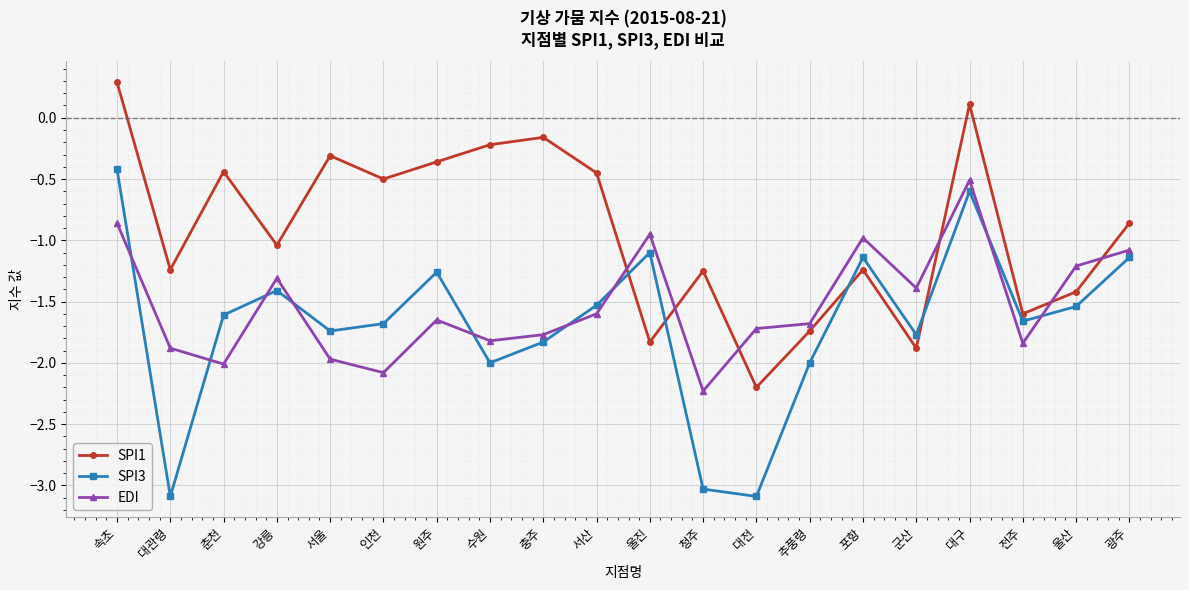

Where is the first local maximum for SPI3?

강릉